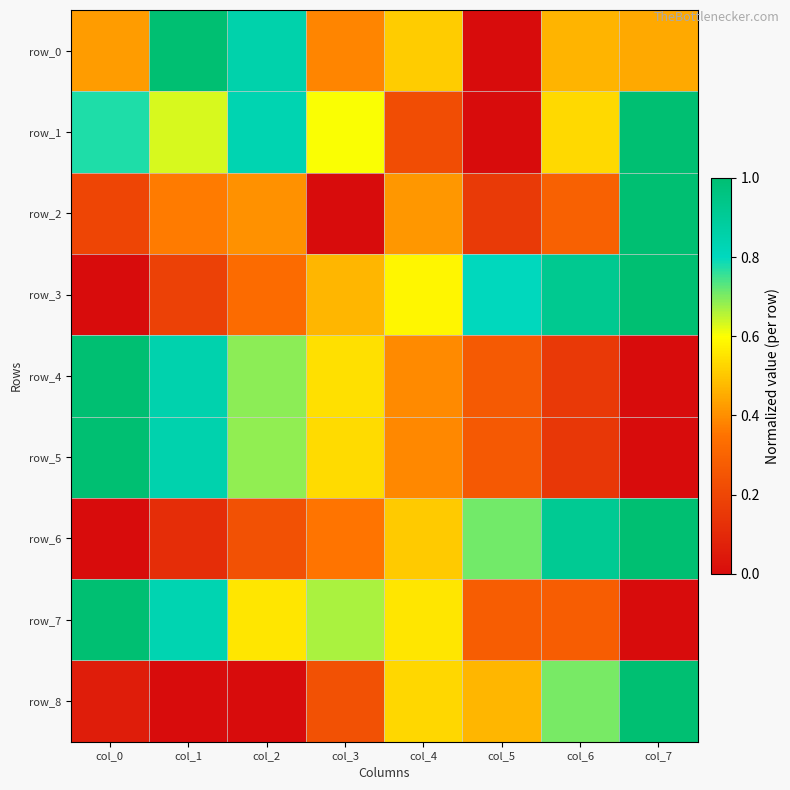

Count the row_1 values in the range 0 to 1.

8